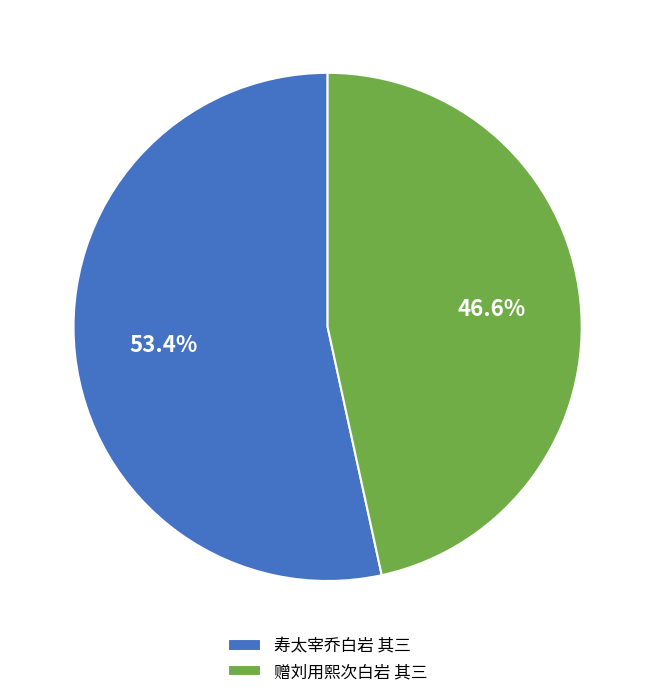

How many slices are in this pie chart?

2